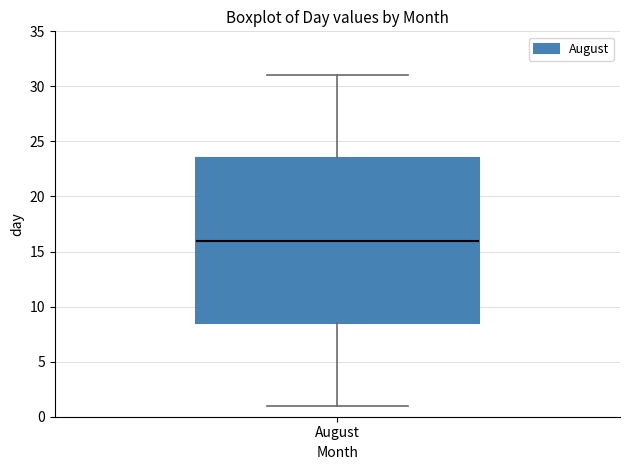

Transcribe this box plot: give where the median line is, the range the box spans, and where the two whiskers end, as read against the y-axis. The values are not printed on the chart, so give them approximately, as read against the axis.

median 16.0, box 8.5 to 23.5, whiskers 1.0 to 31.0